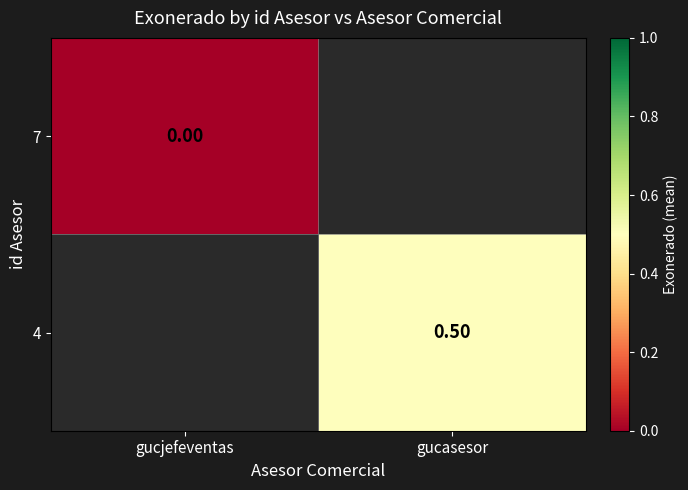

The value of 4 at gucasesor is 0.5. True or false?

True